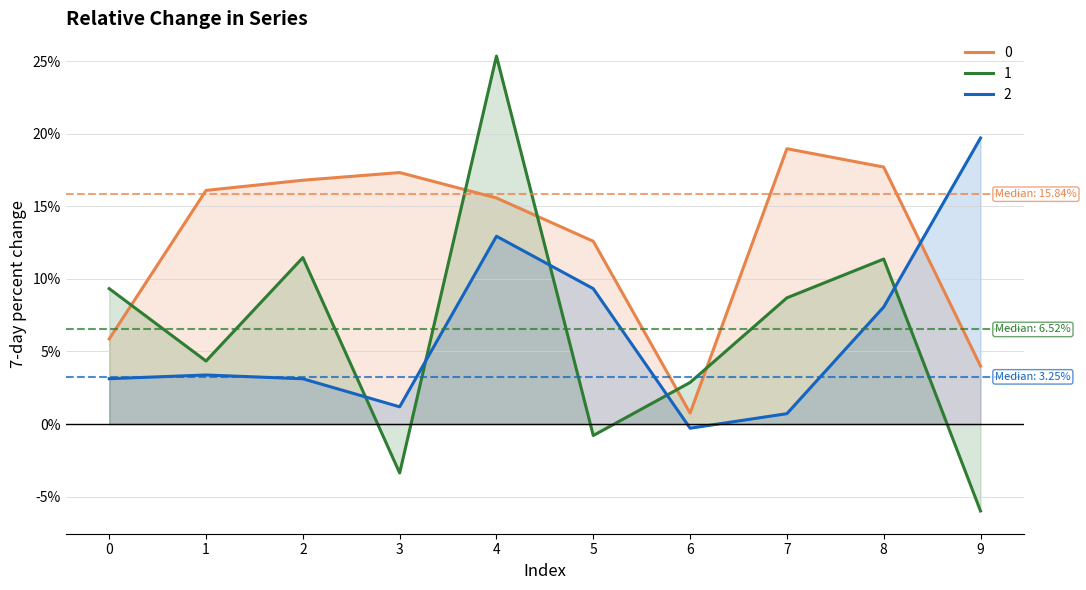

Does the chart display data point markers on the line(s)?

No